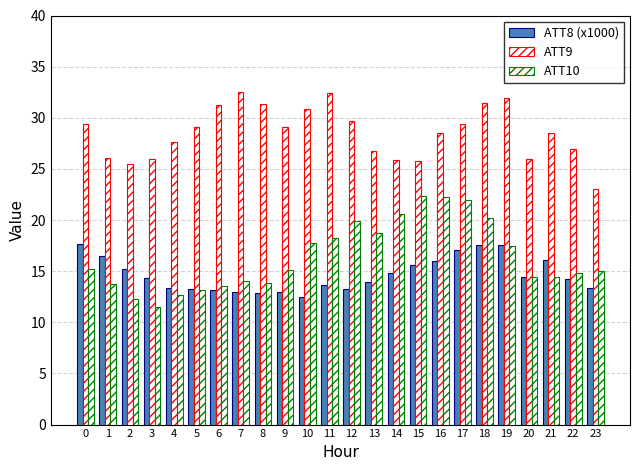

Does the chart contain stacked bars?

No